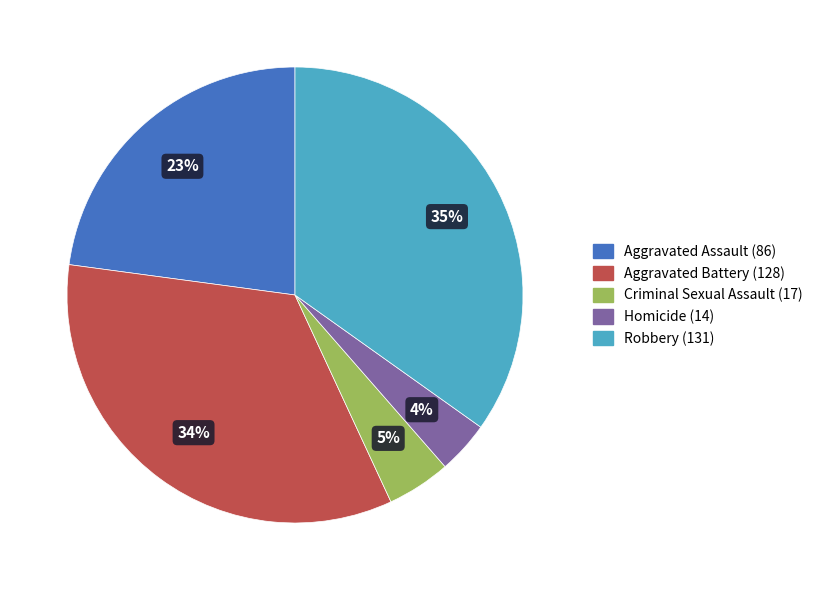

To the nearest percent, what portion does Homicide represent?

4%